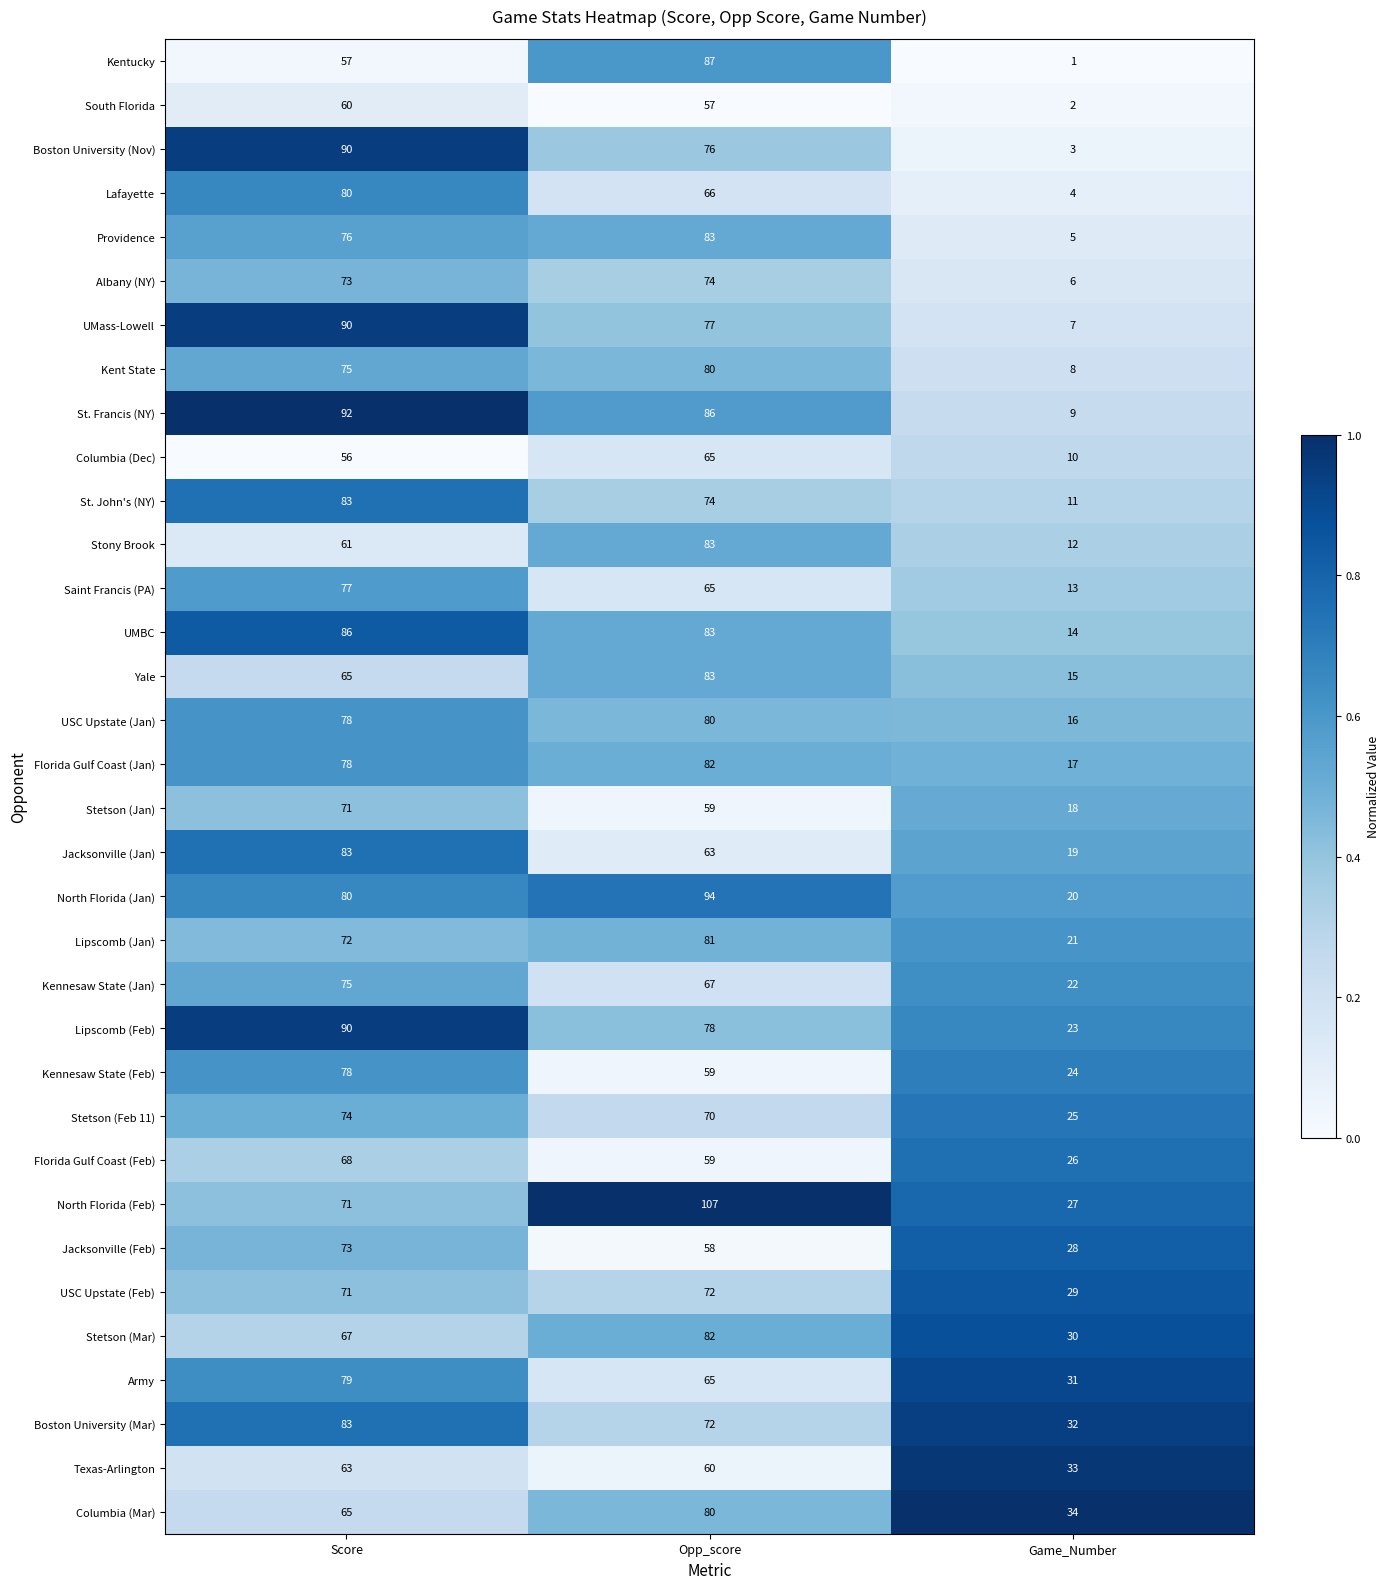

Which category has the highest value across all series?

Opp_score